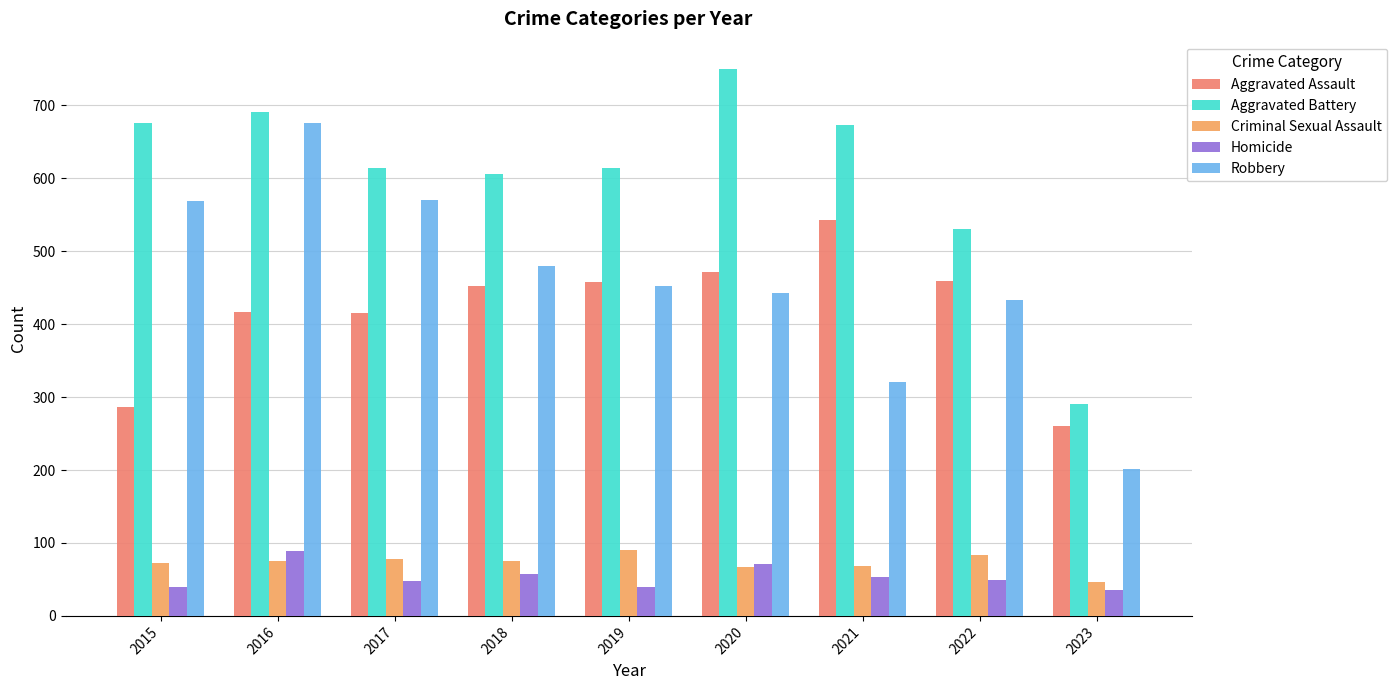

Which category has the highest value in the Aggravated Battery series?

2020